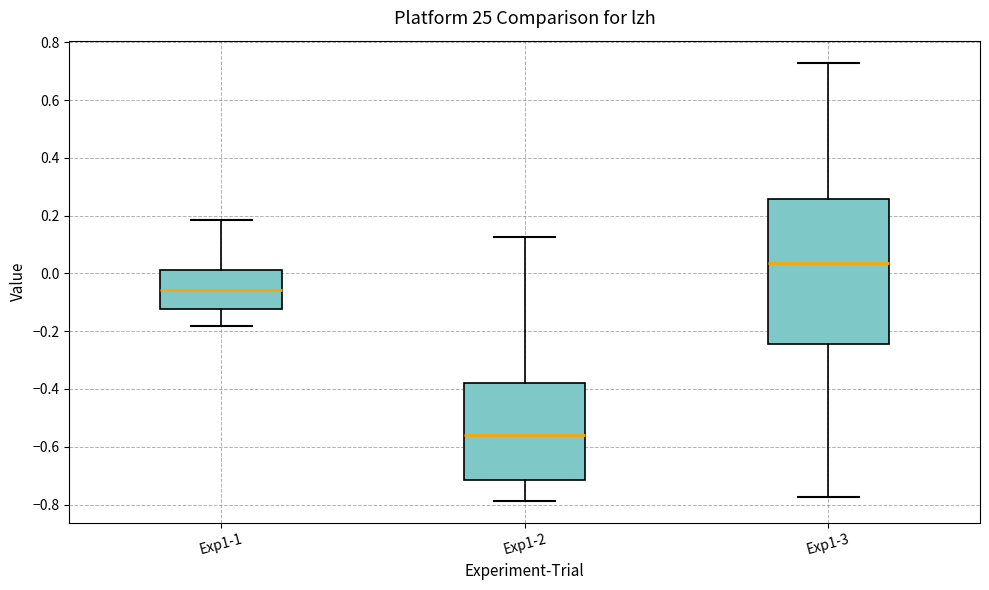

Which box is the tallest, from its lower edge to its upper edge?

Exp1-3